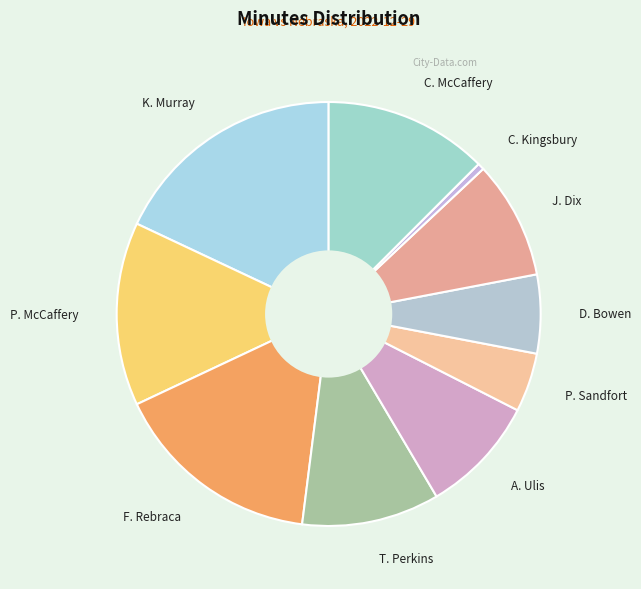

How many segments does this pie chart have?

10